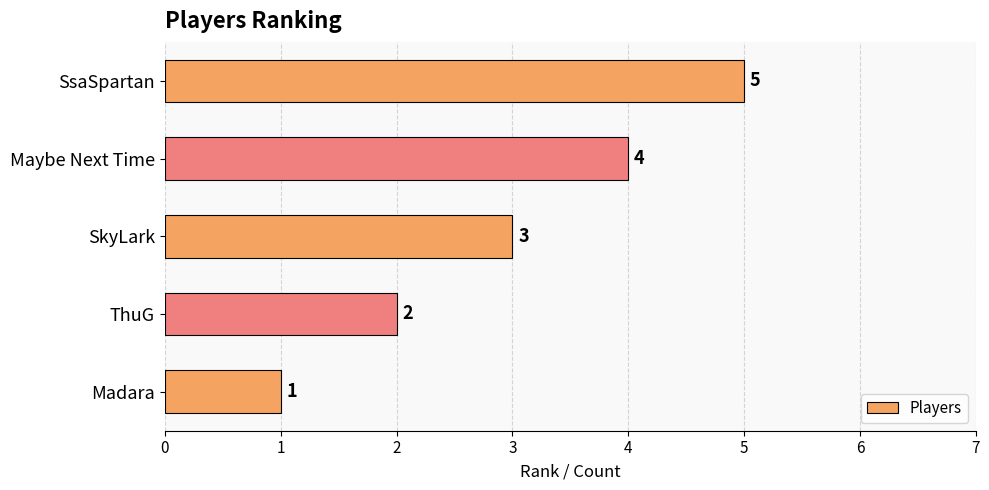

How many data points does each series have?

5